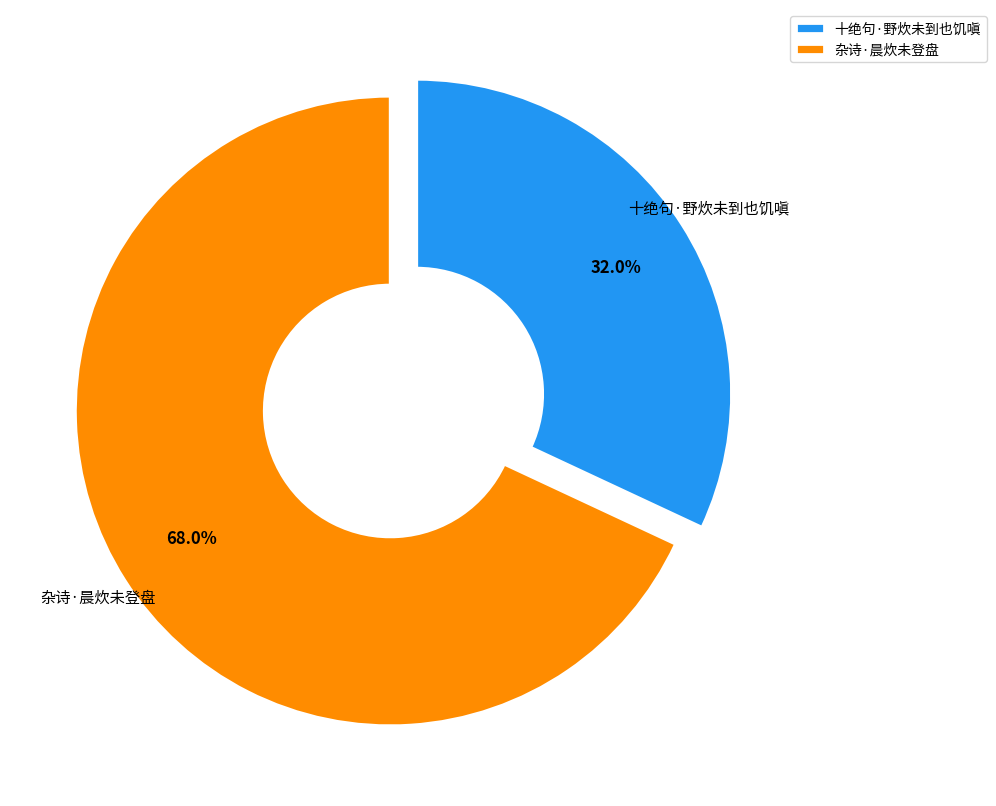

Do 十绝句·野炊未到也饥嗔 and 杂诗·晨炊未登盘 together represent more than half of the pie?

Yes